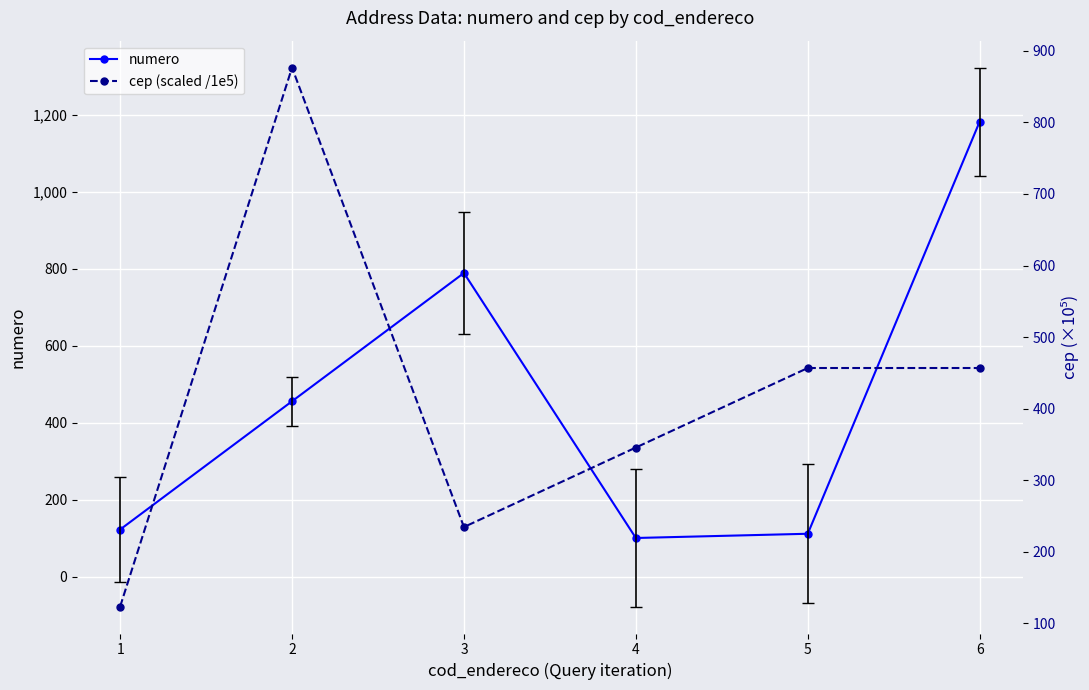

Rank the series by their maximum value, from lowest to highest.

cep (scaled /1e5), numero